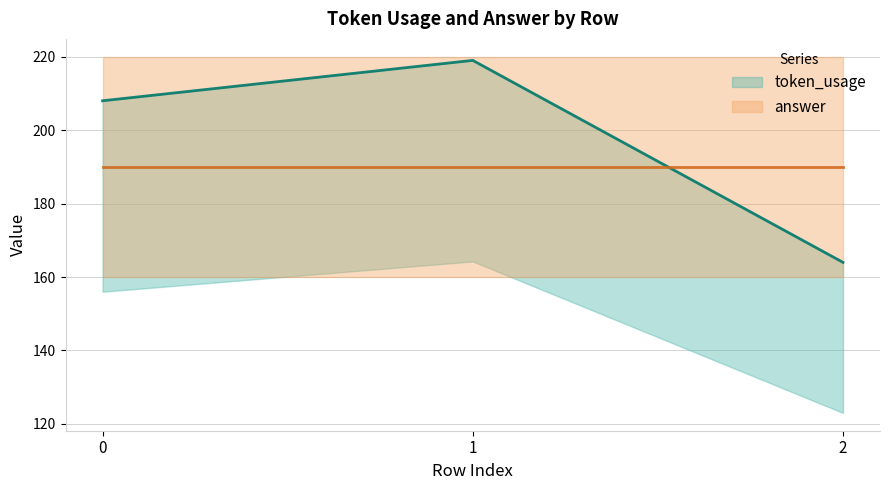

Reading right to left, list all the values displayed in this chart.

2=164	1=219	0=208